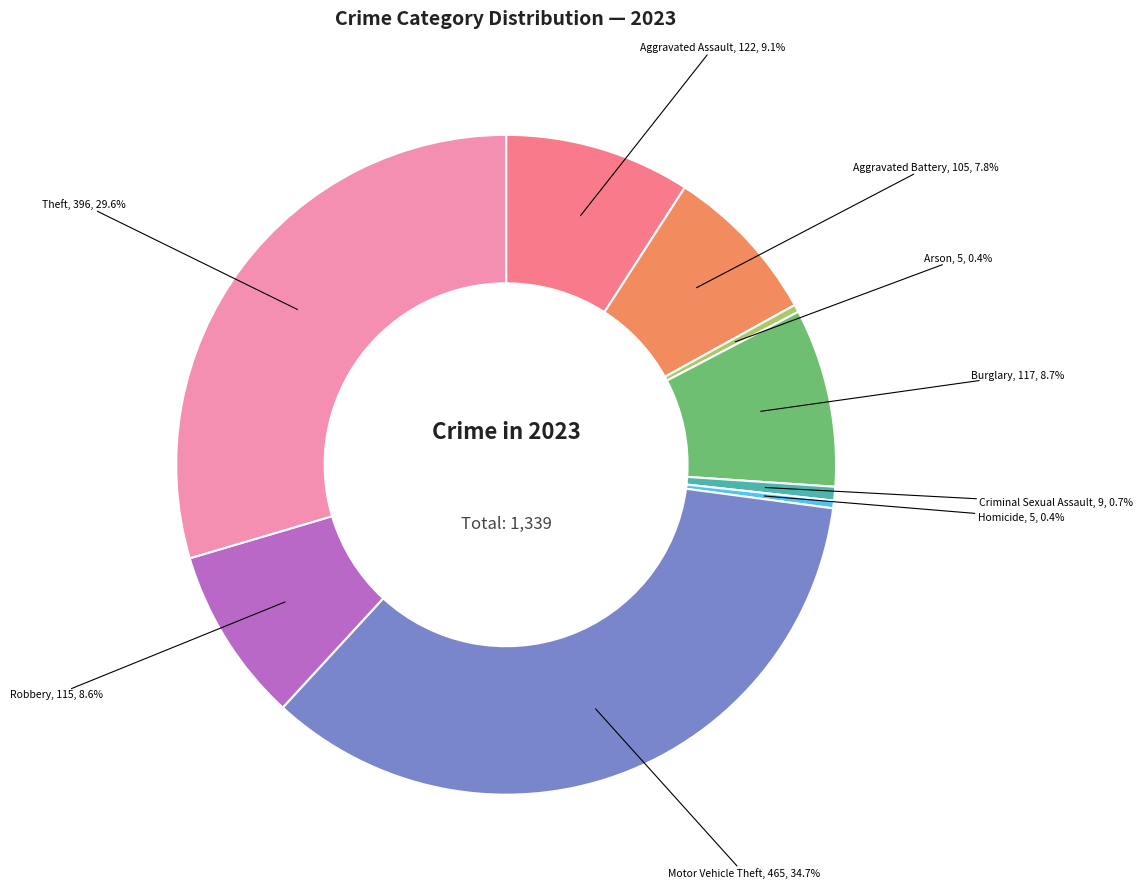

Does any single category account for the majority?

No